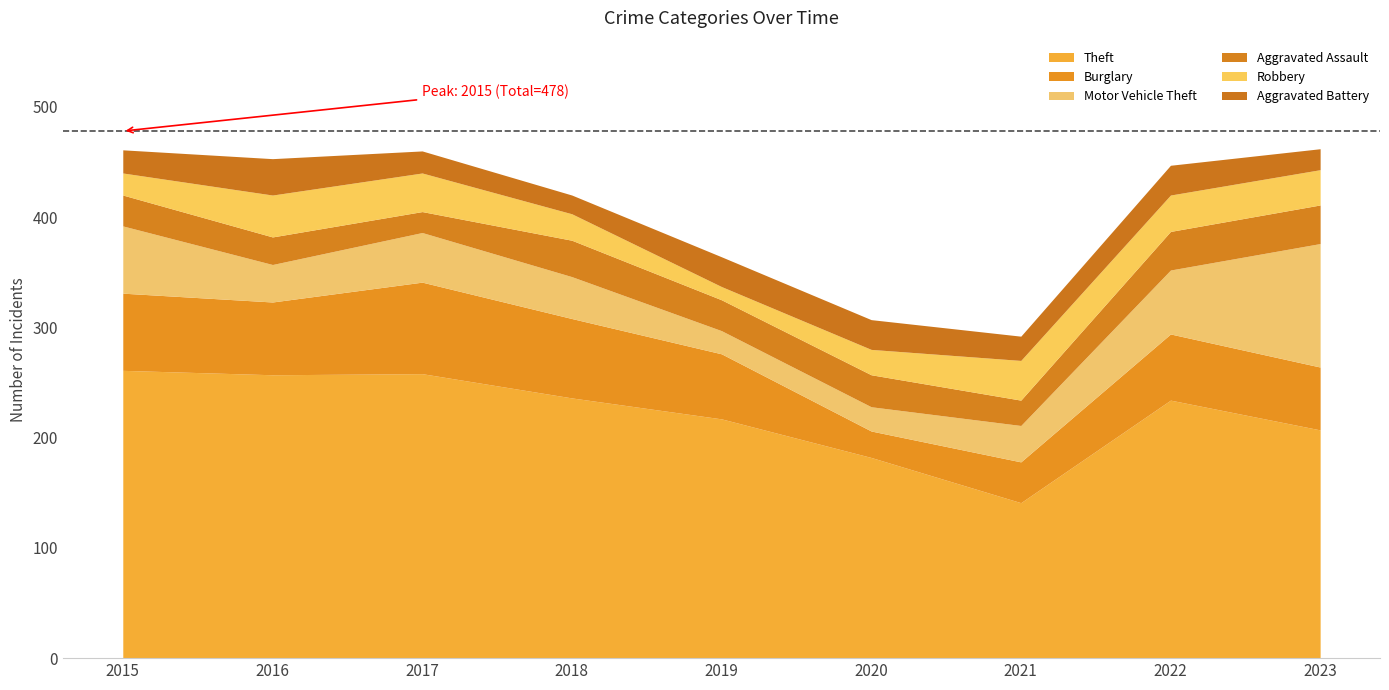

At 2022, list the series in order from largest to smallest.

Theft, Burglary, Motor Vehicle Theft, Aggravated Assault, Robbery, Aggravated Battery